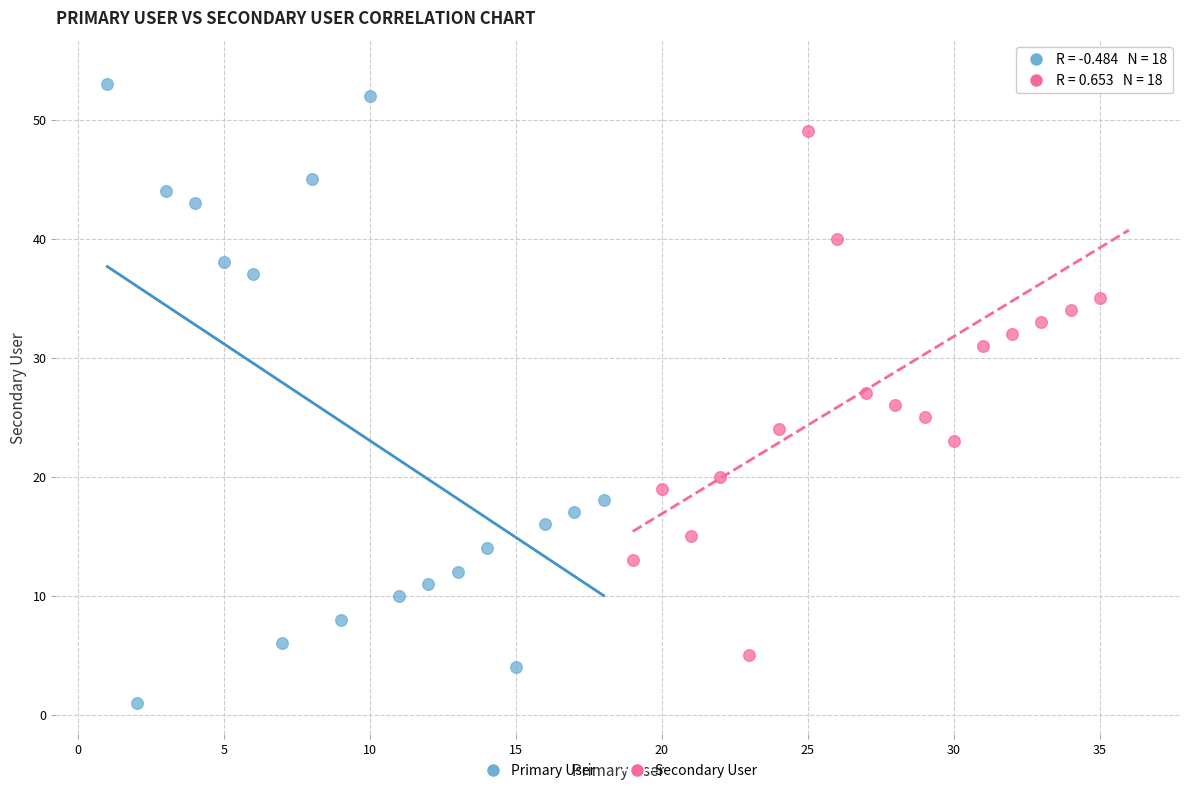

Which series contains the highest Y value?

Secondary User